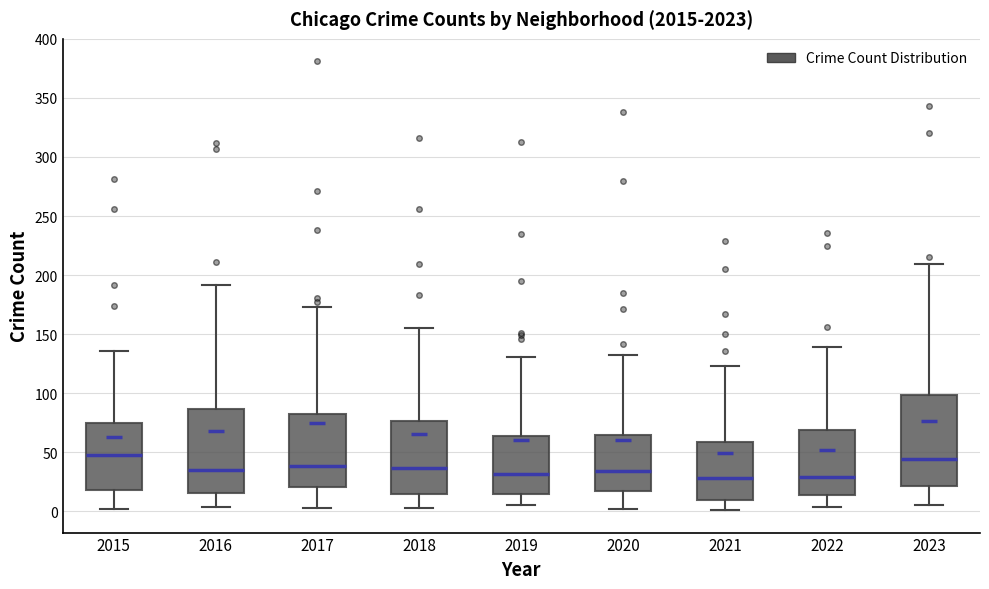

Which box is the tallest, from its lower edge to its upper edge?

2023